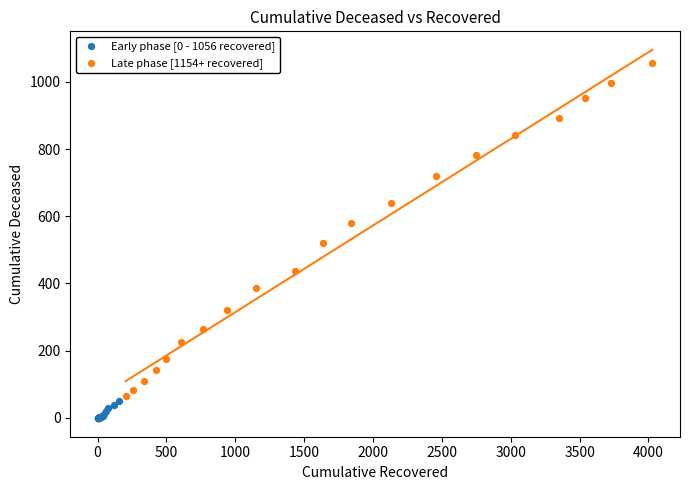

Which series contains the lowest Y value?

Early phase [0 - 1056 recovered]